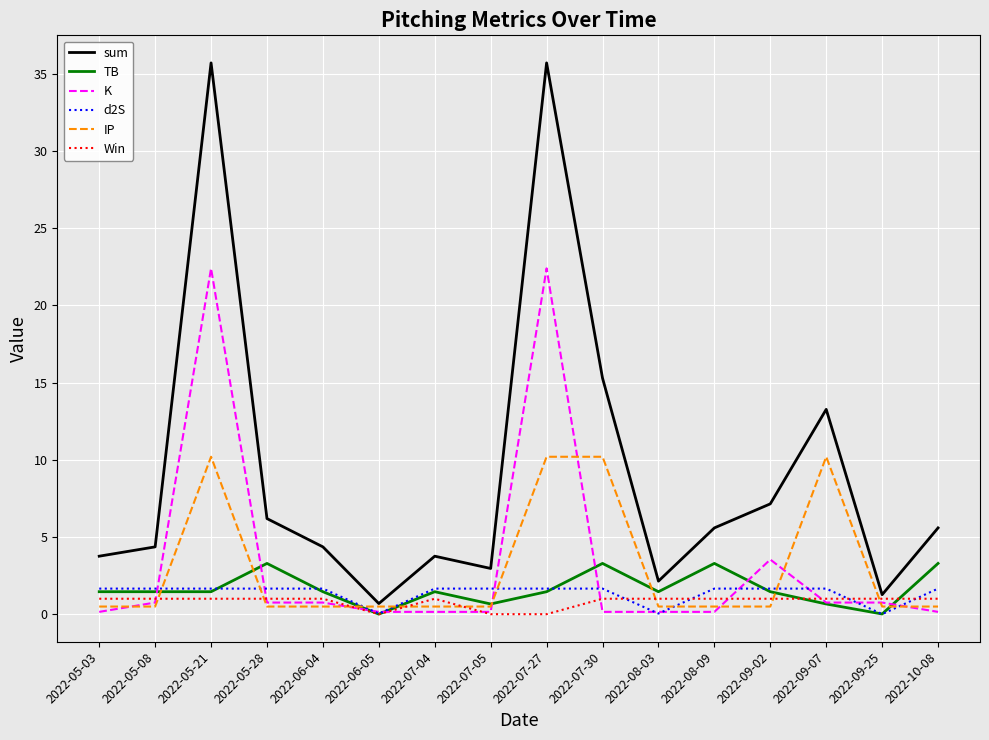

The value of Win at 2022-07-05 is 0.0. True or false?

True